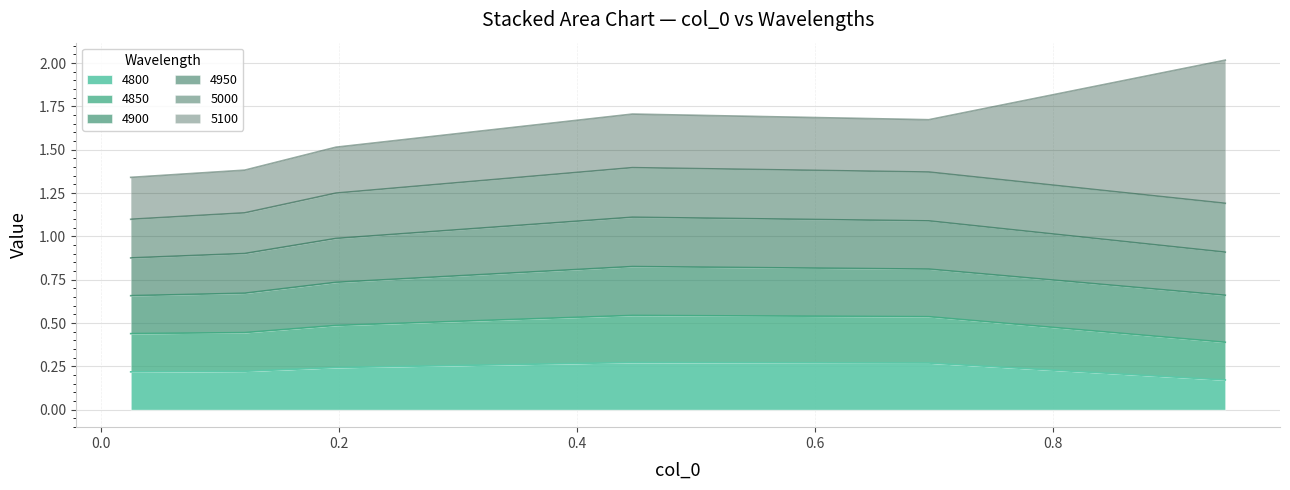

Between 0.02465753424657534 and 0.4465753424657534, which series saw the biggest shift?

4950